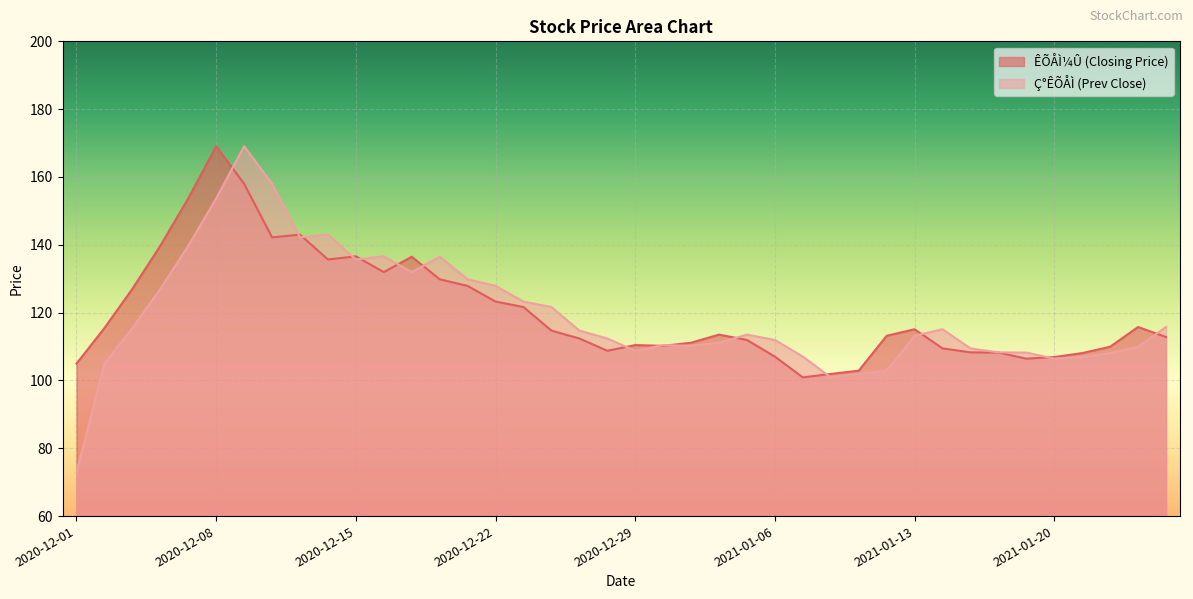

What position from the right is 2021-01-14?

9